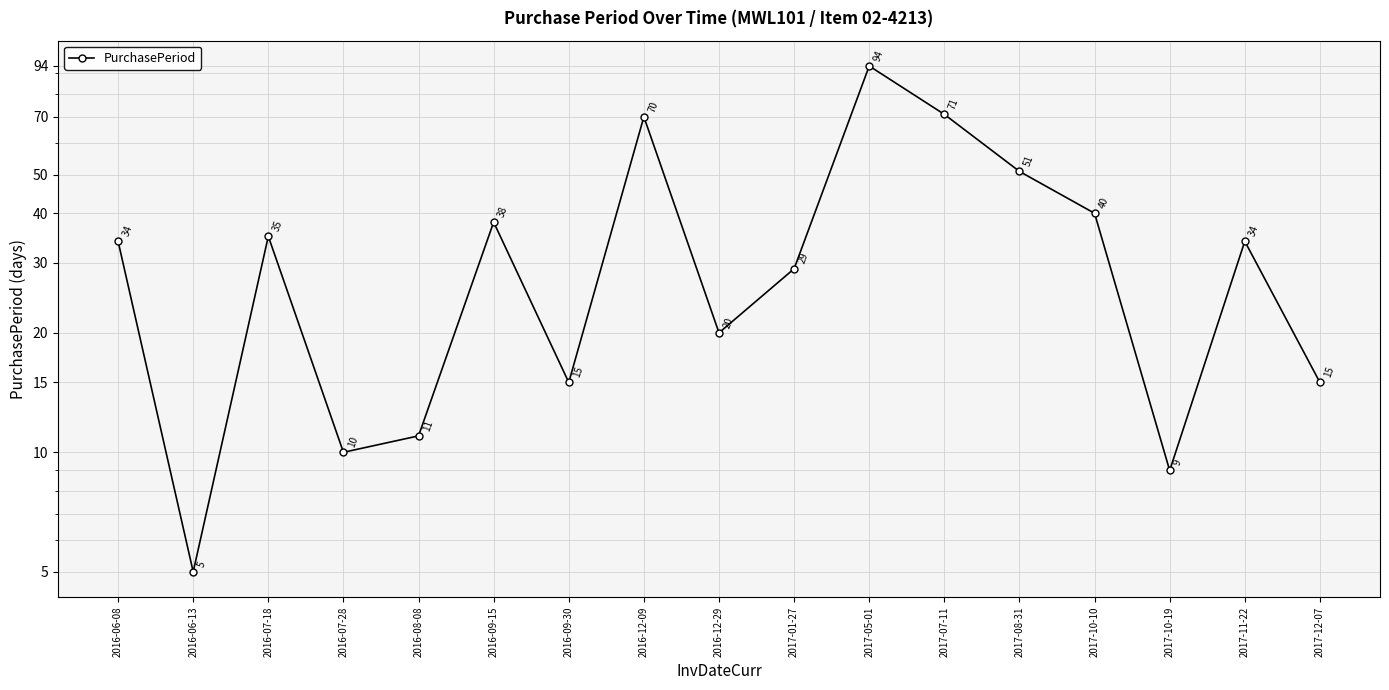

What is the difference between the maximum and minimum values?

89